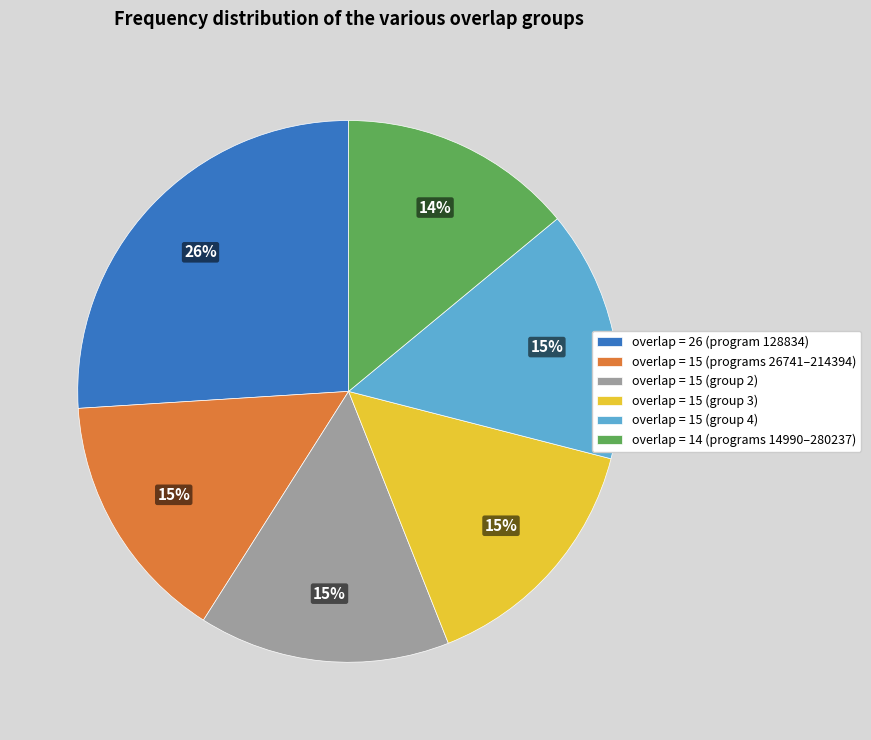

To the nearest percent, what is the difference between the largest and smallest slice percentages?

12%